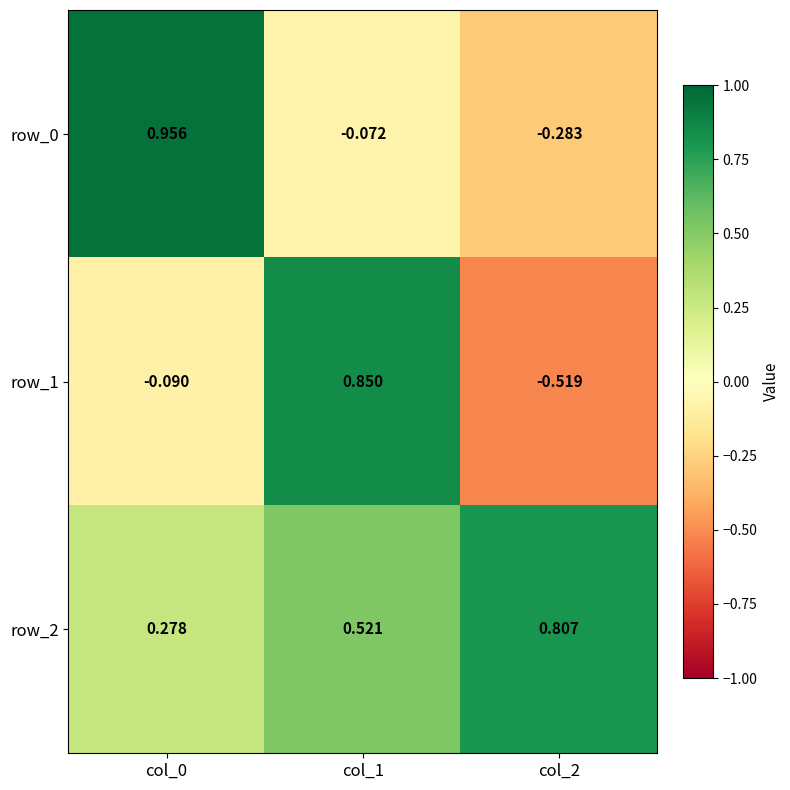

List the series in order of their peak value, highest first.

row_0, row_1, row_2